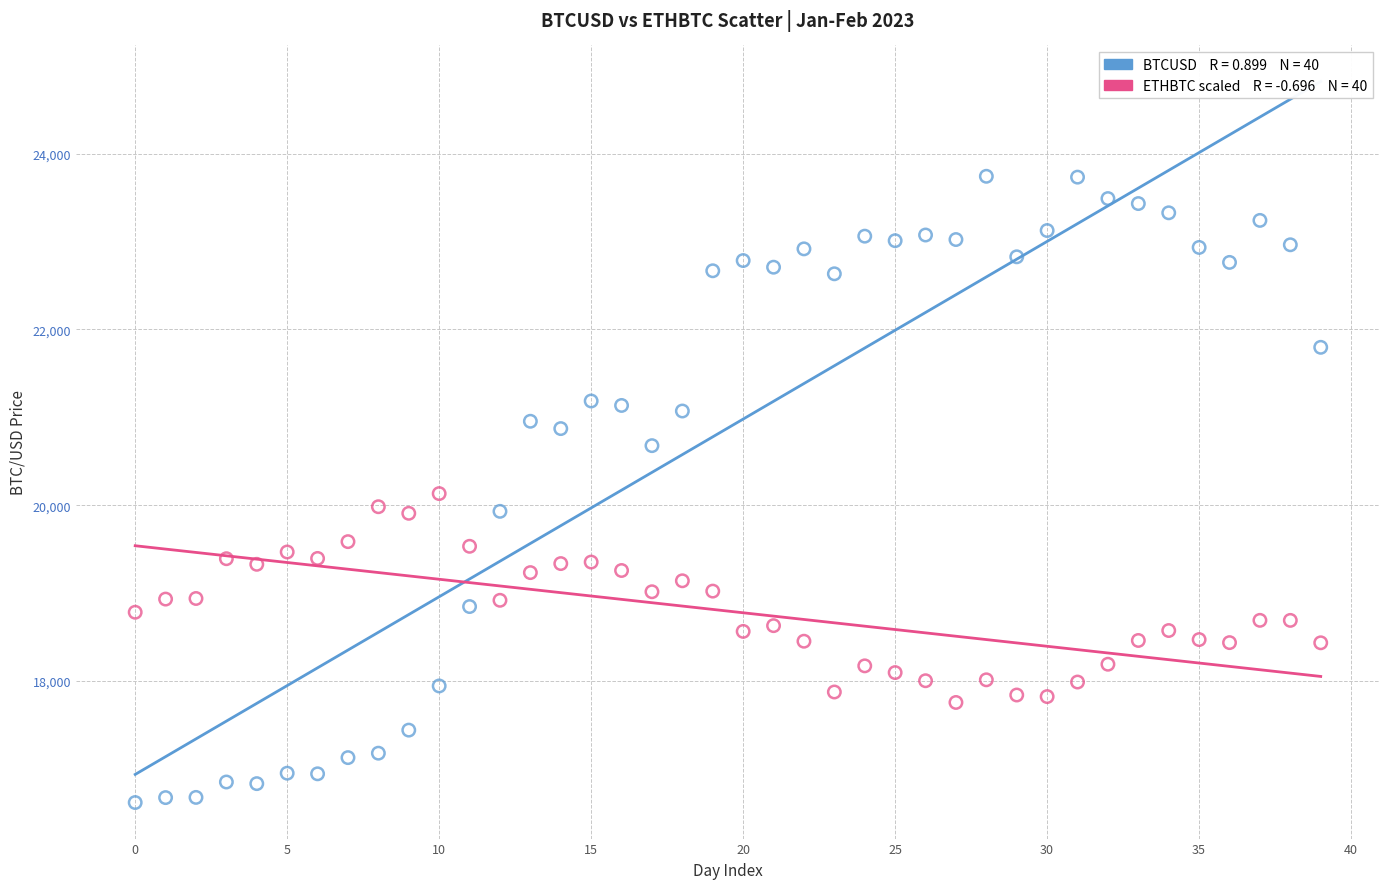

How many points are shown in the scatter plot?

80